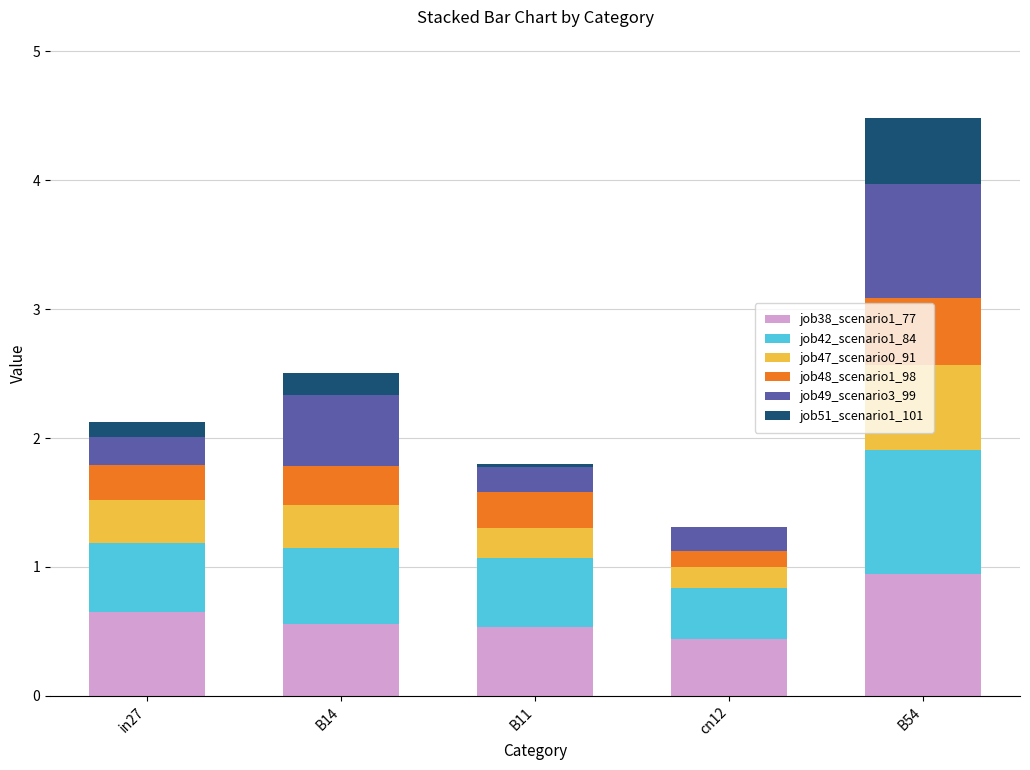

How many series are shown in this chart?

6